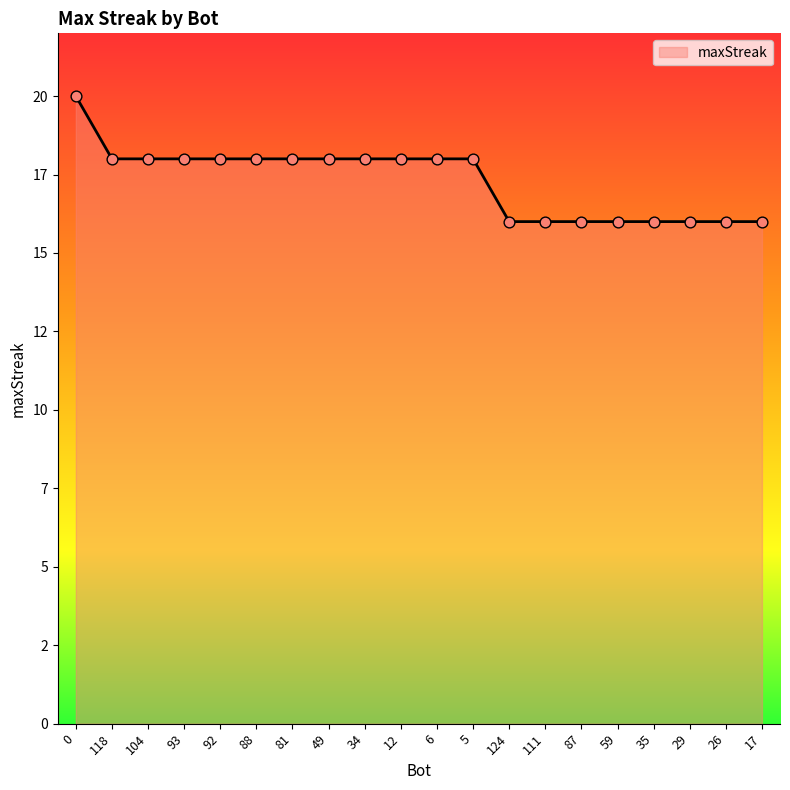

Which has a higher value, 29 or 6?

6